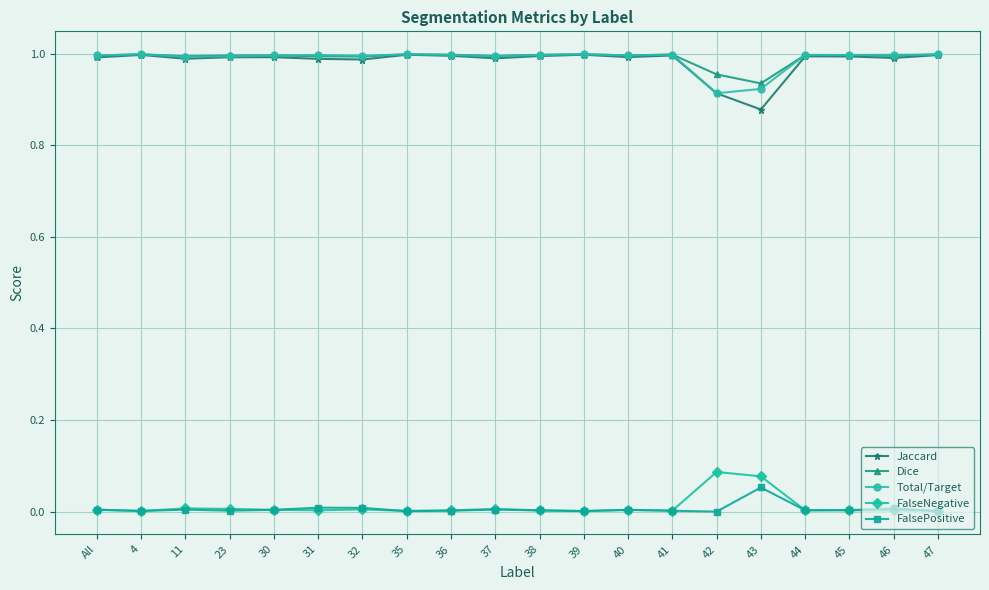

True or false: Dice has more than 0 points higher than both neighbors.

True